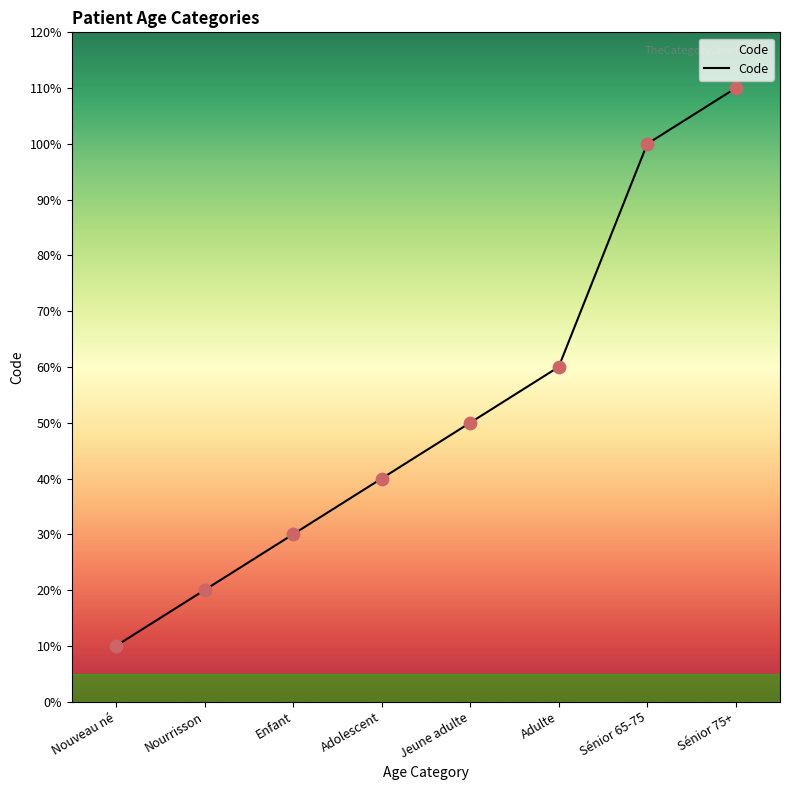

Does the chart have visible grid lines?

No